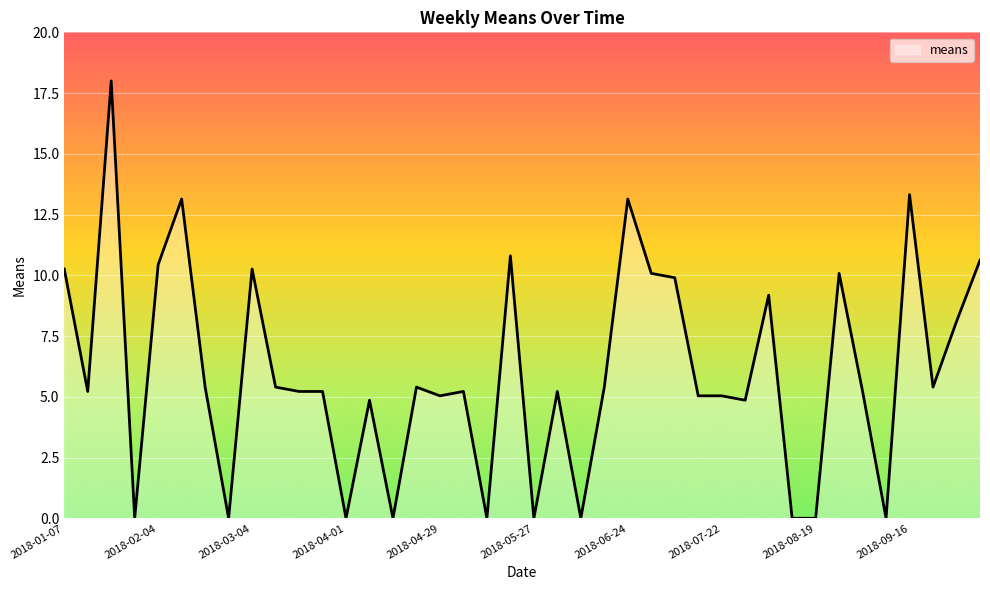

Count the number of data series in this chart.

1